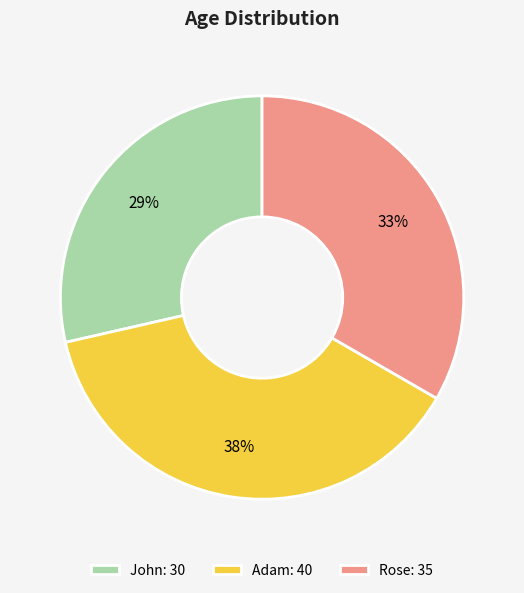

Is it true that John is 29% of the pie?

True